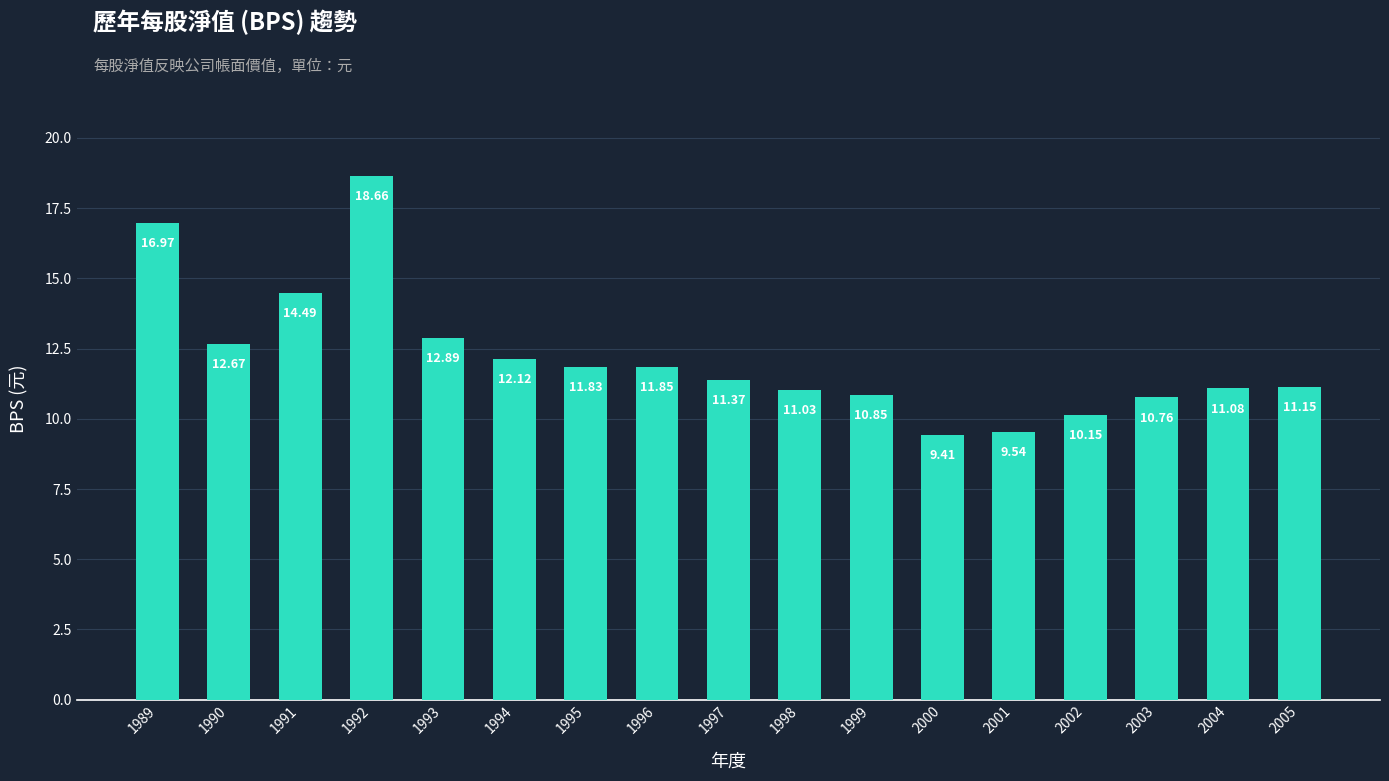

List the labels in order of value, largest first.

1992, 1989, 1991, 1993, 1990, 1994, 1996, 1995, 1997, 2005, 2004, 1998, 1999, 2003, 2002, 2001, 2000